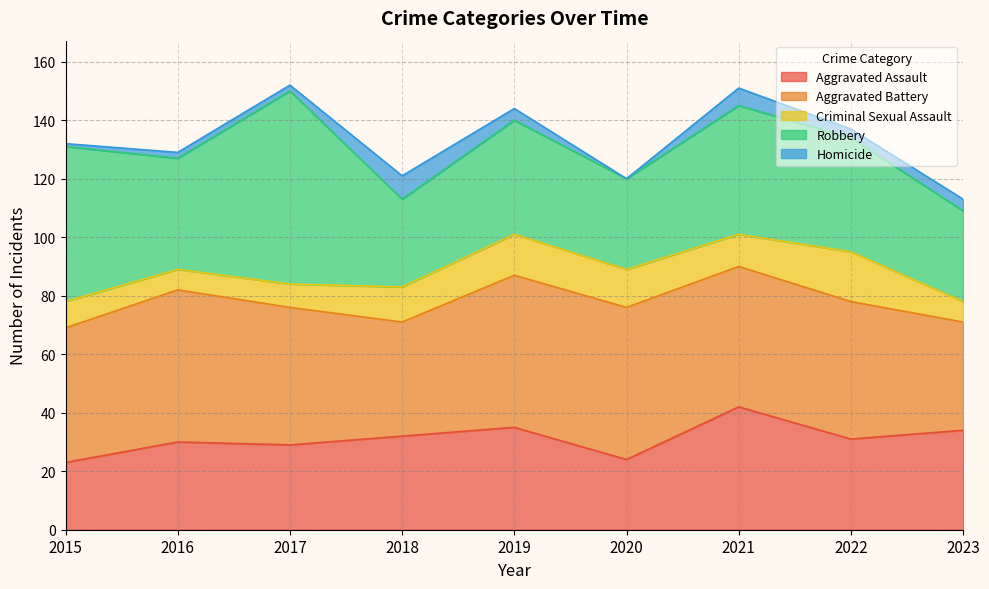

Which series has the largest range (max minus min)?

Robbery